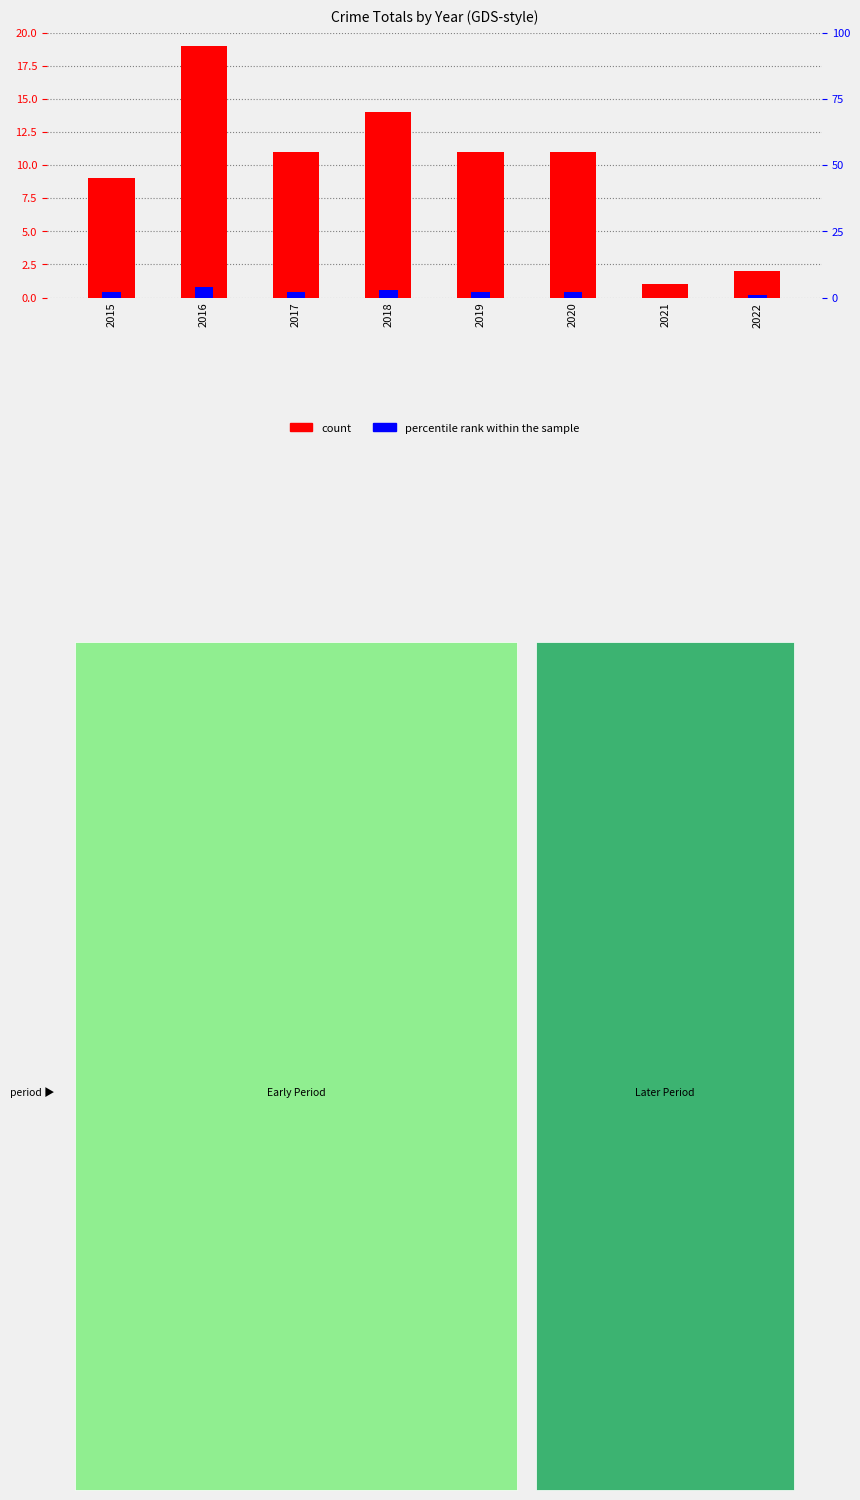

How many bars are there in each group?

2